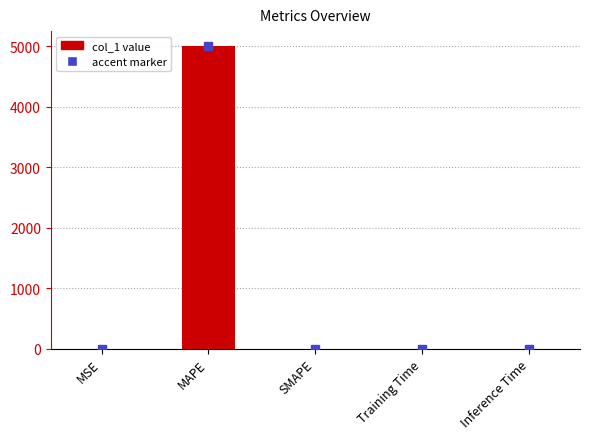

What is the greatest value displayed?

4996.8